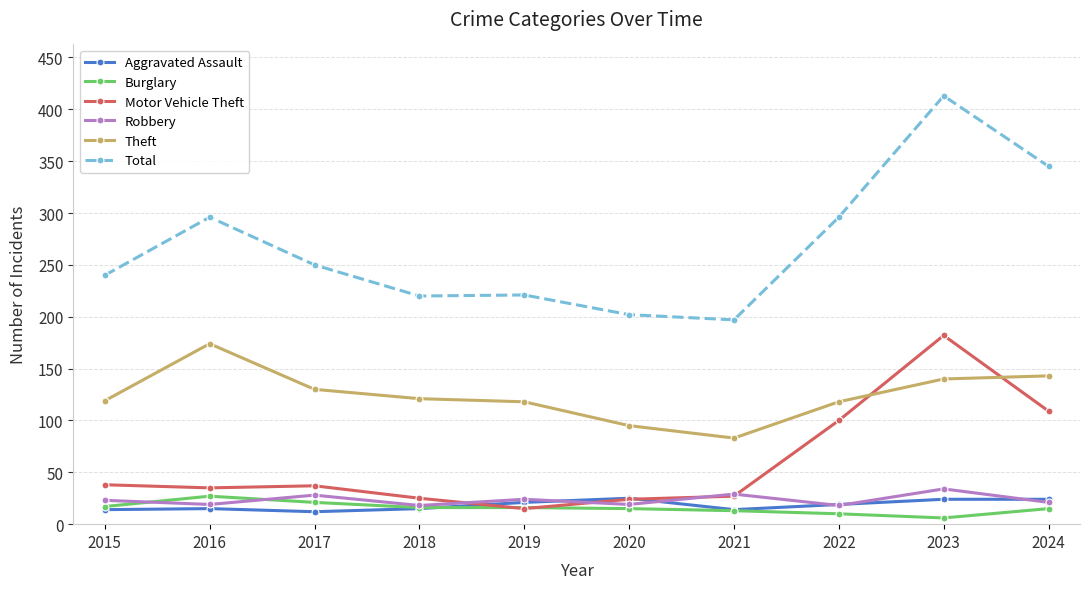

Is the value of Total at 2017 greater than the value of Robbery at 2021?

Yes